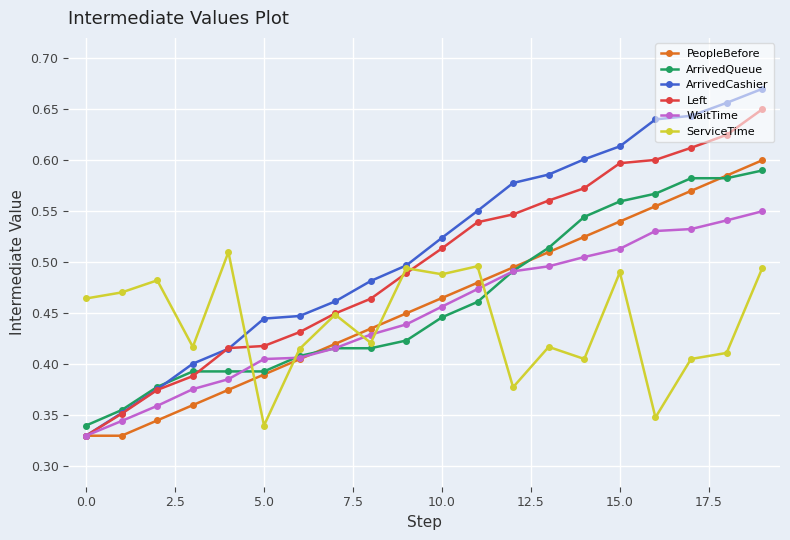

At how many categories does at least one series exceed 0?

20